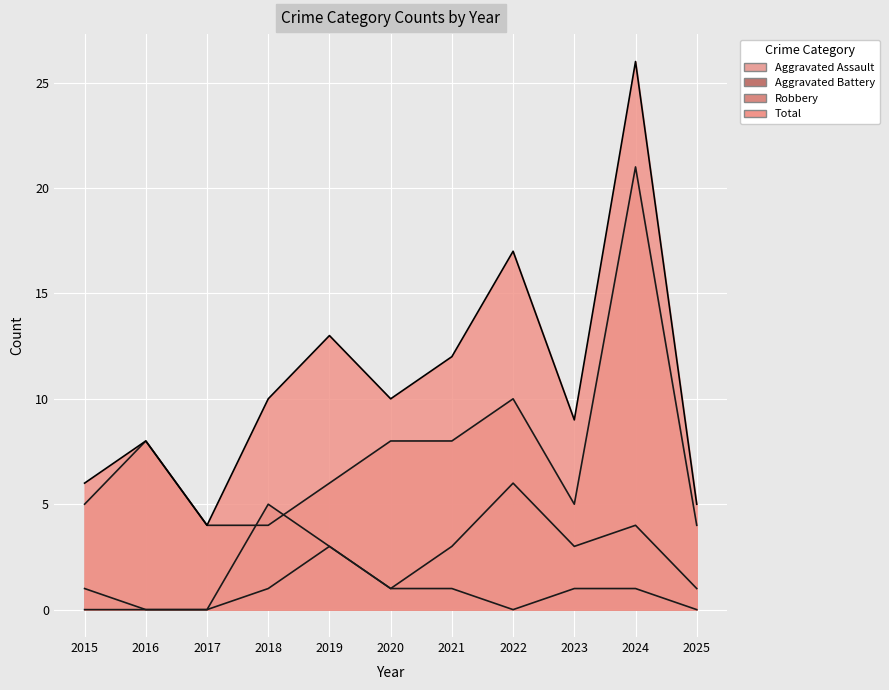

Which series has the widest spread of values?

Total